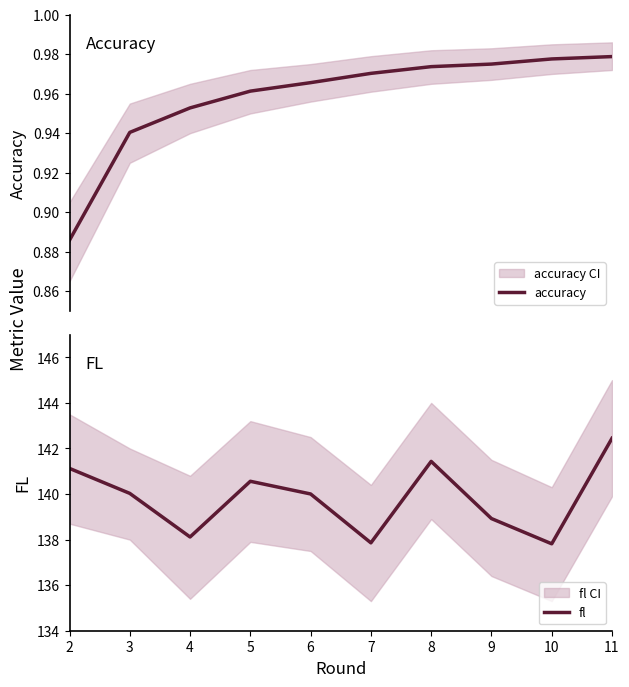

How many values in the fl series exceed 140?

6